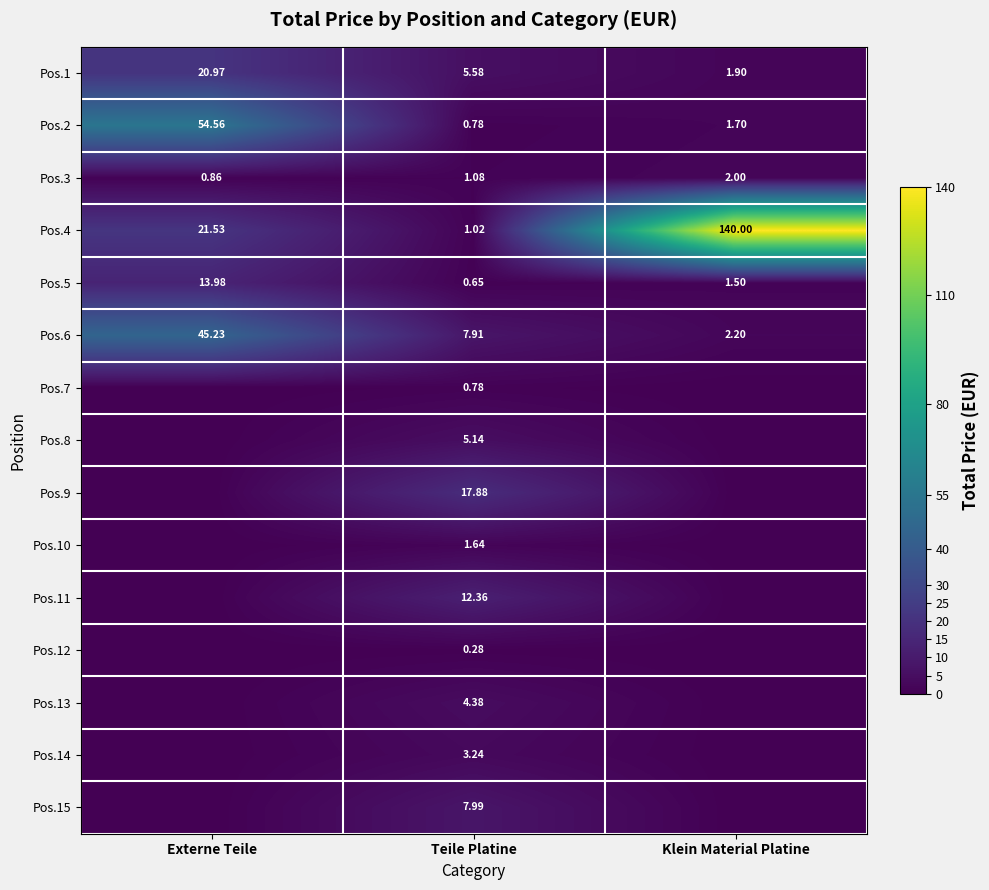

Between Externe Teile and Klein Material Platine, which is larger?

Externe Teile